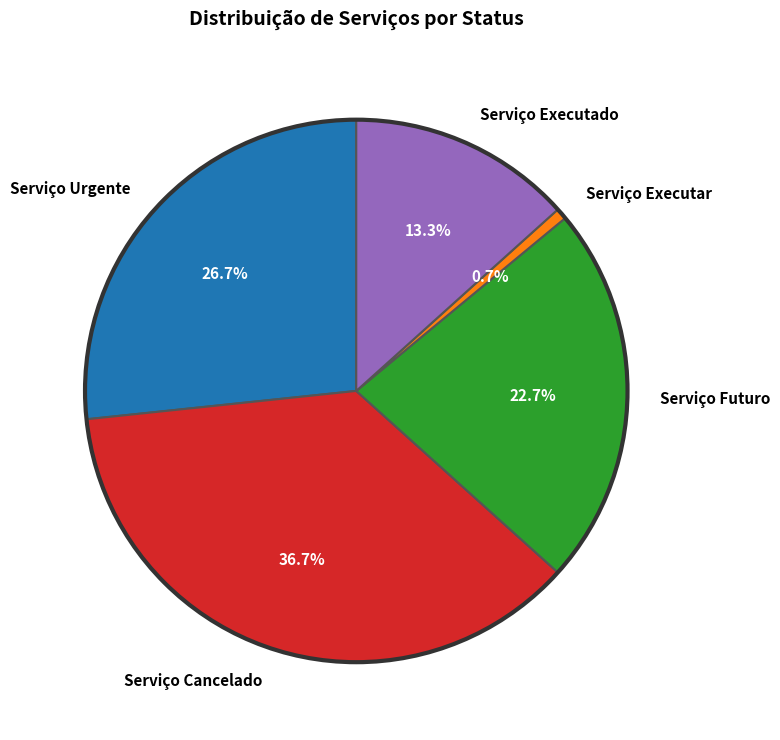

Which category has the smallest portion of the pie?

Serviço Executar